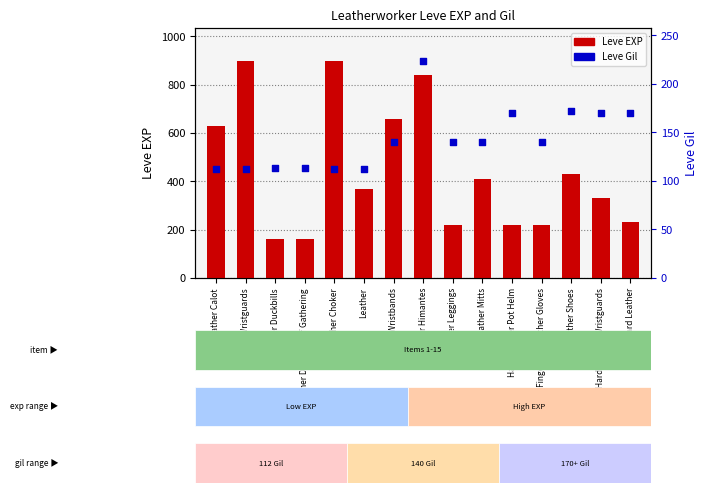

What are all the series names shown in the legend?

Leve EXP, Leve Gil